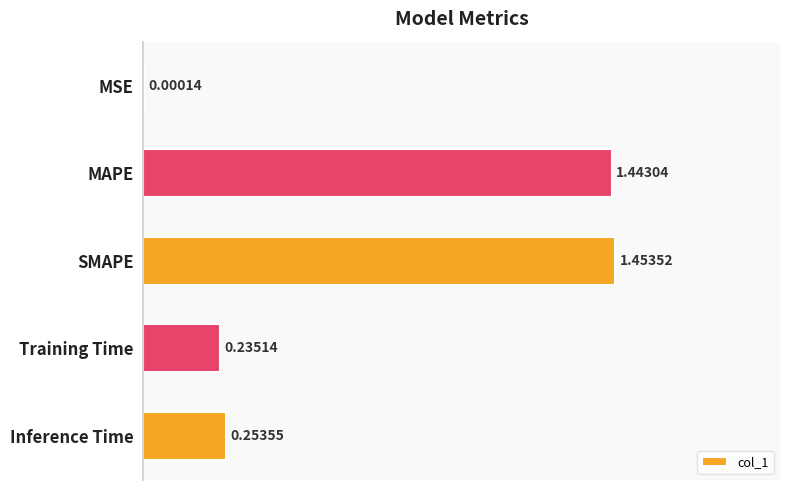

Which category has the highest value across all series?

SMAPE